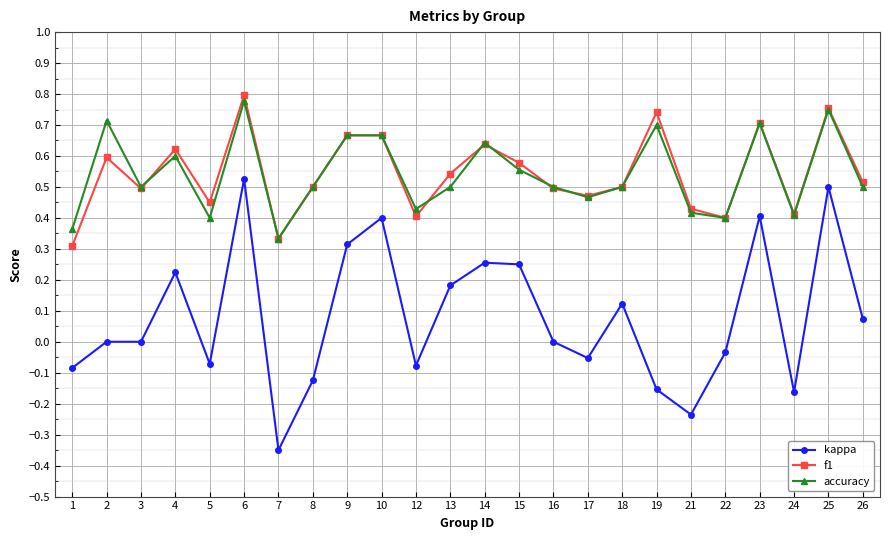

At which category does the chart reach its minimum across all series?

7